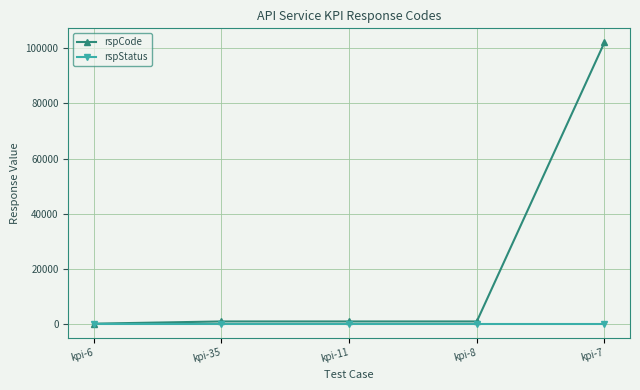

What is the sum of all rspStatus values?

1000